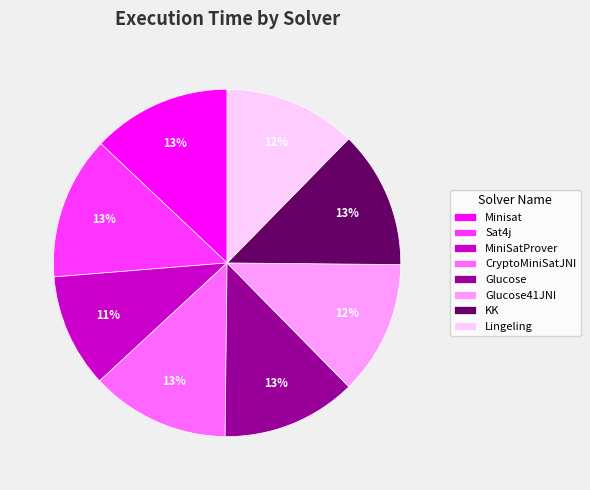

Is Minisat the majority of the pie?

No